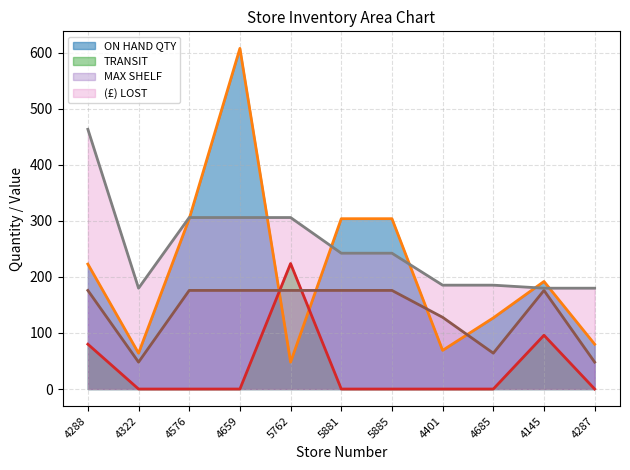

How many values in the LOST series are below 242?

5